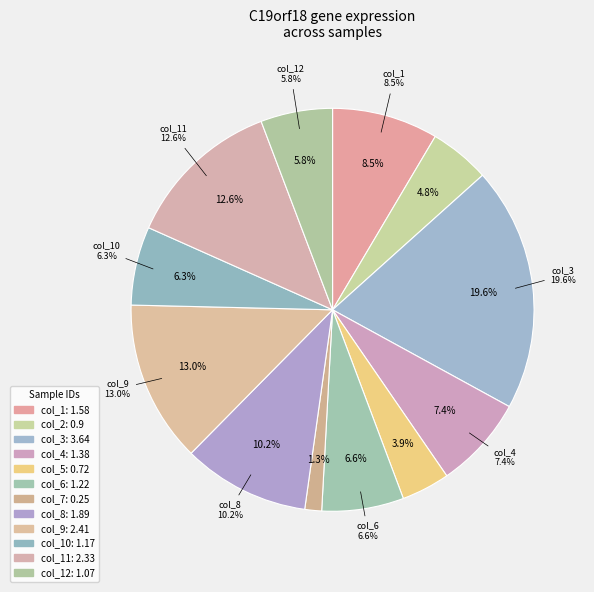

Does col_1 represent more than half of the total?

No